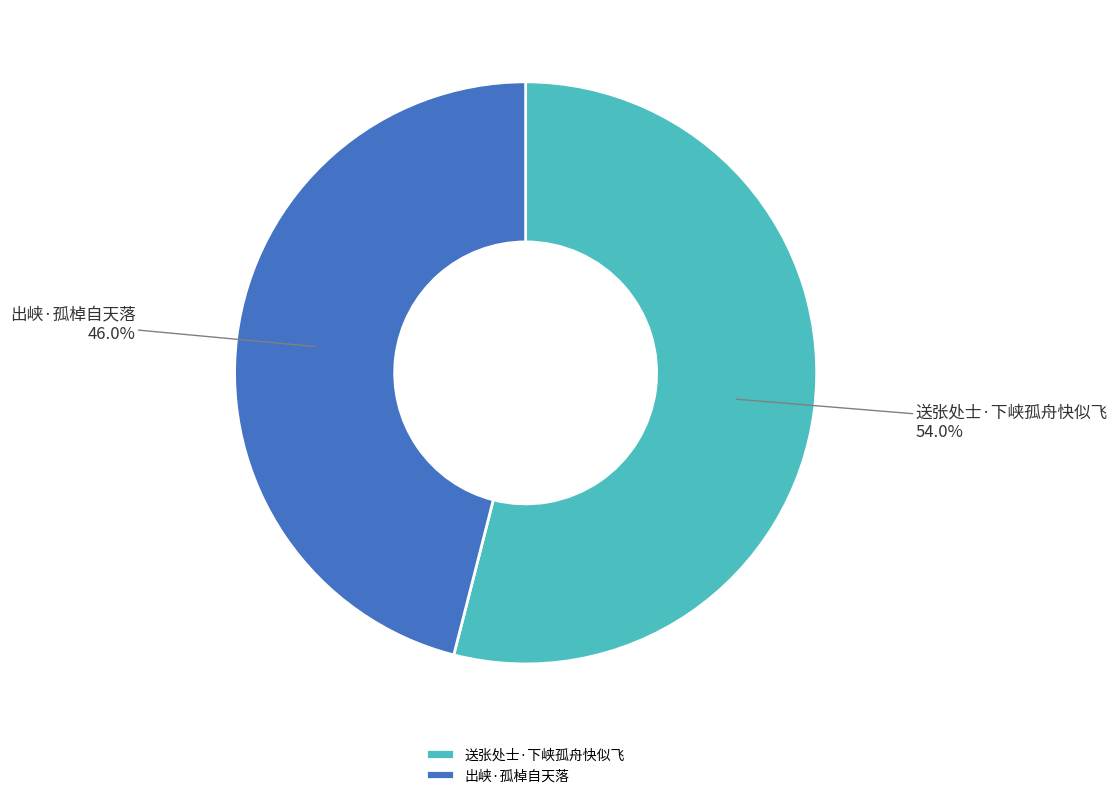

True or false: 出峡·孤棹自天落 accounts for 46% of the total.

True